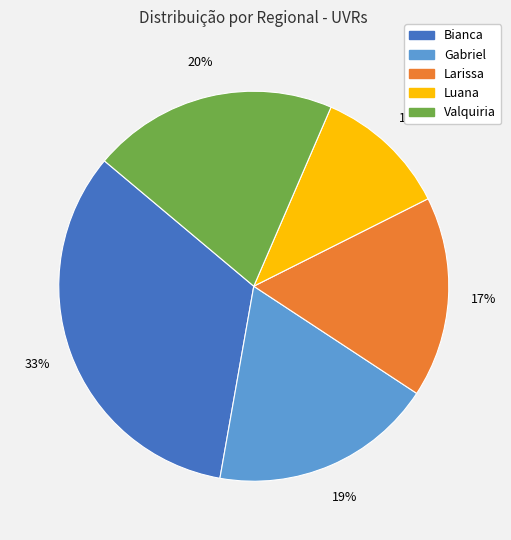

Does any single category account for the majority?

No